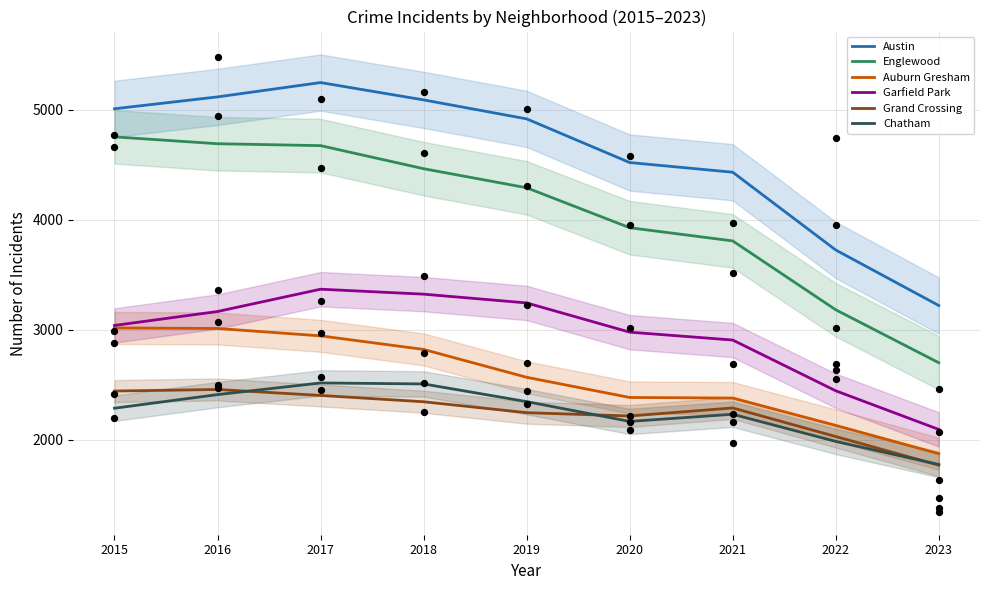

Which series reaches the minimum Y coordinate?

Grand Crossing